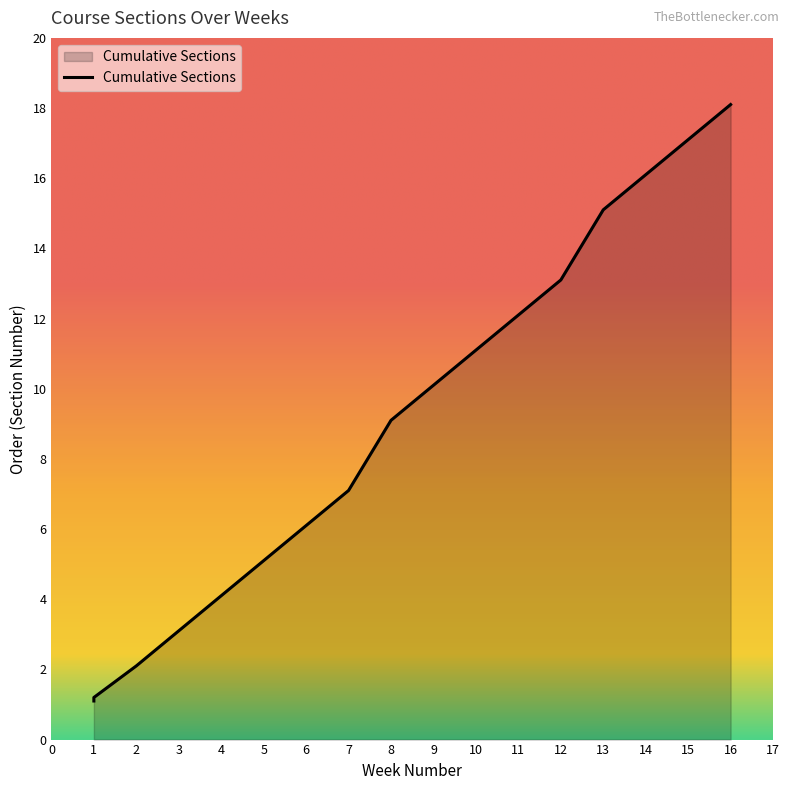

List the labels in order of value, largest first.

16, 15, 14, 13, 12, 11, 9, 8, 7, 6, 5, 4, 3, 2, 1, 1